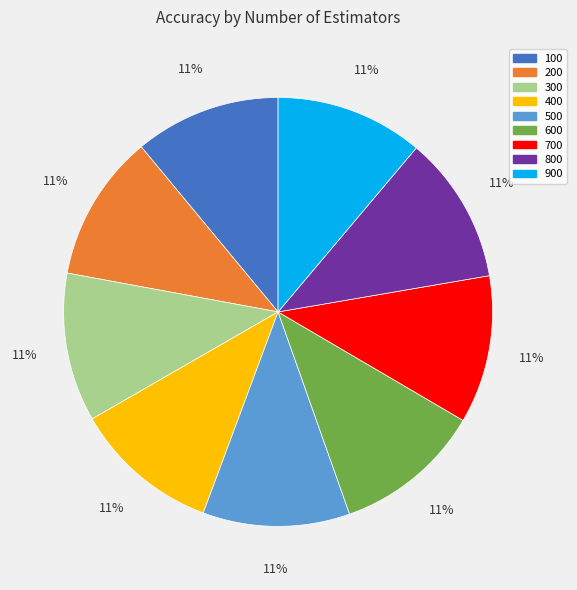

What percentage is the 200 slice, to the nearest percent?

11%